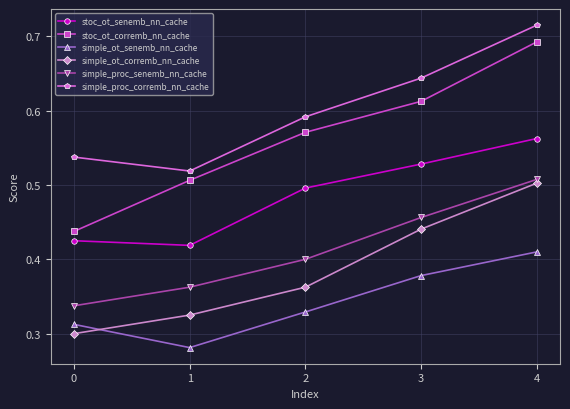

Which series changed the most between 1 and 4?

simple_proc_corremb_nn_cache